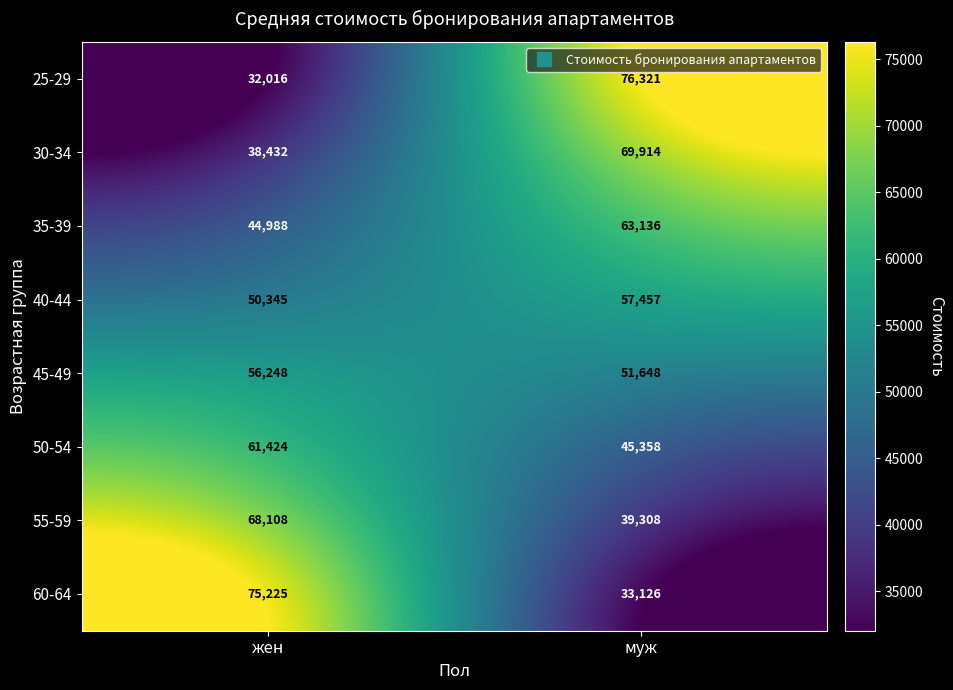

List the series in order of their peak value, lowest first.

45-49, 40-44, 50-54, 35-39, 55-59, 30-34, 60-64, 25-29